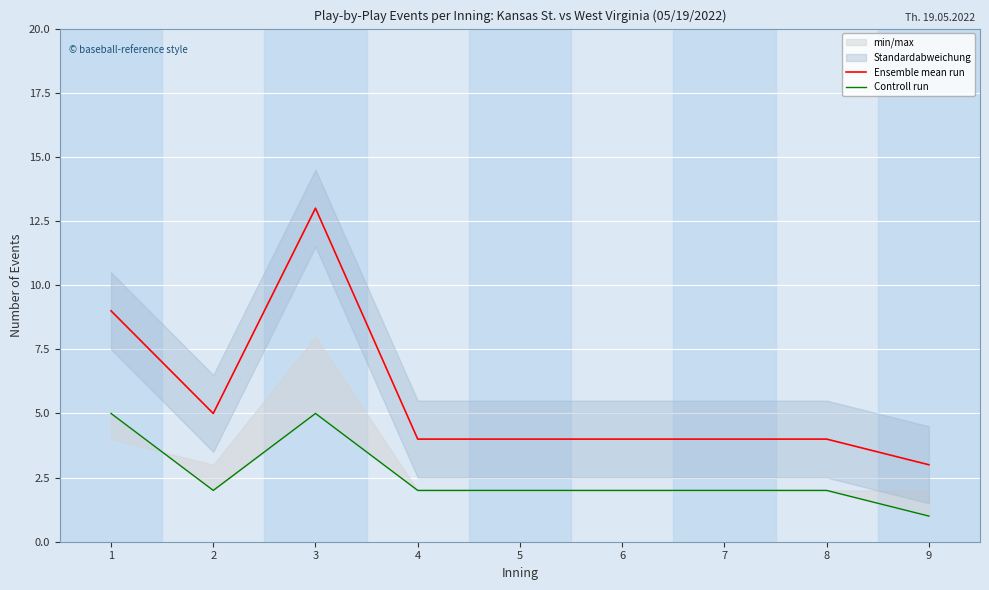

At which category does the chart reach its minimum across all series?

9